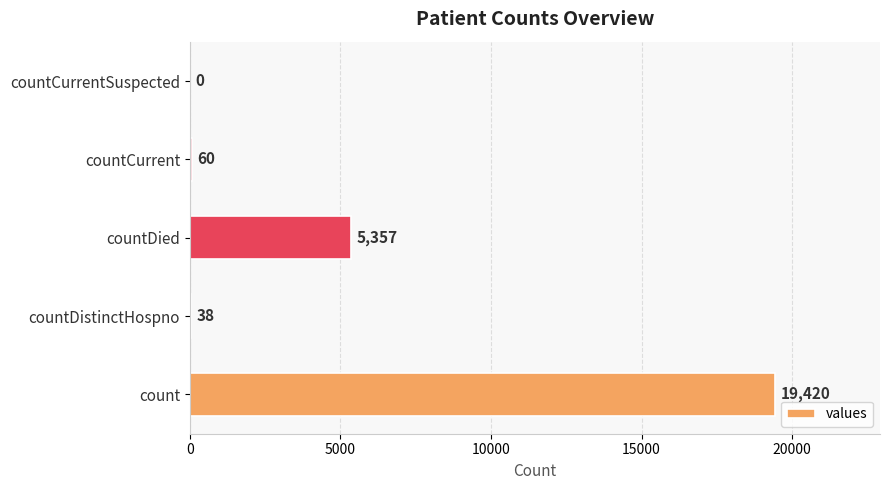

Count the number of categories in the chart.

5